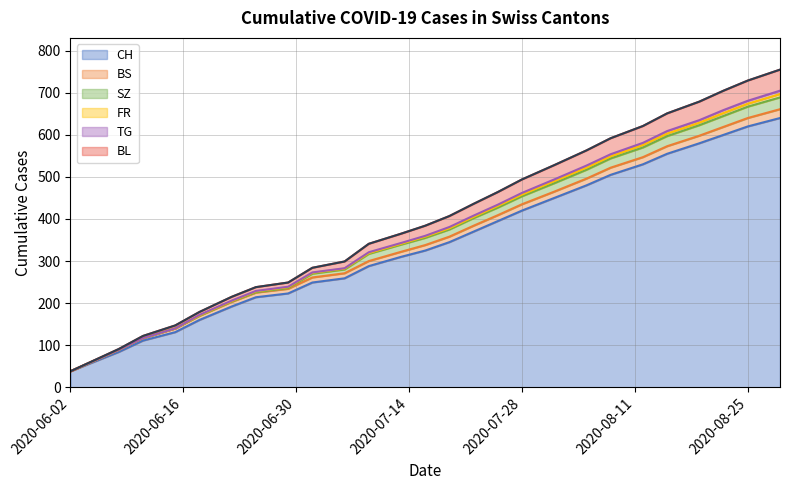

Is it true that BL equals 38 at 2020-06-02?

True